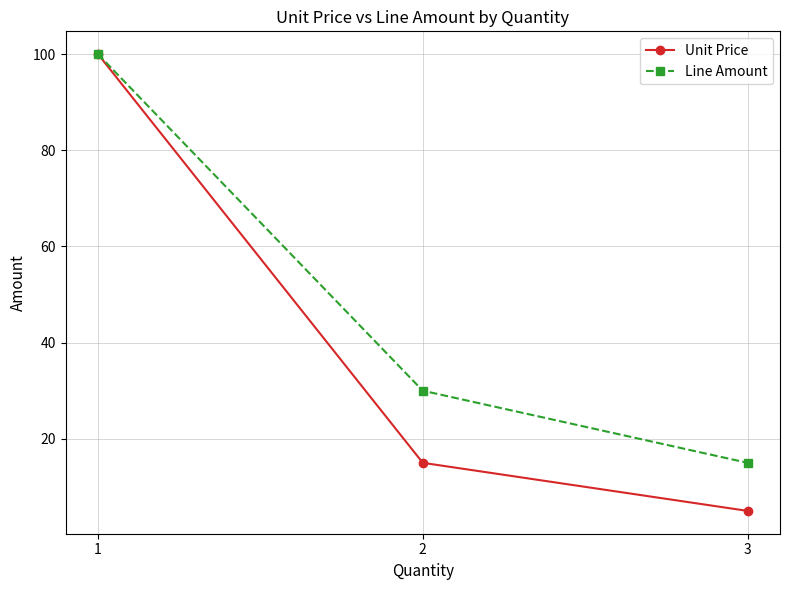

Which series has the largest range (max minus min)?

Unit Price